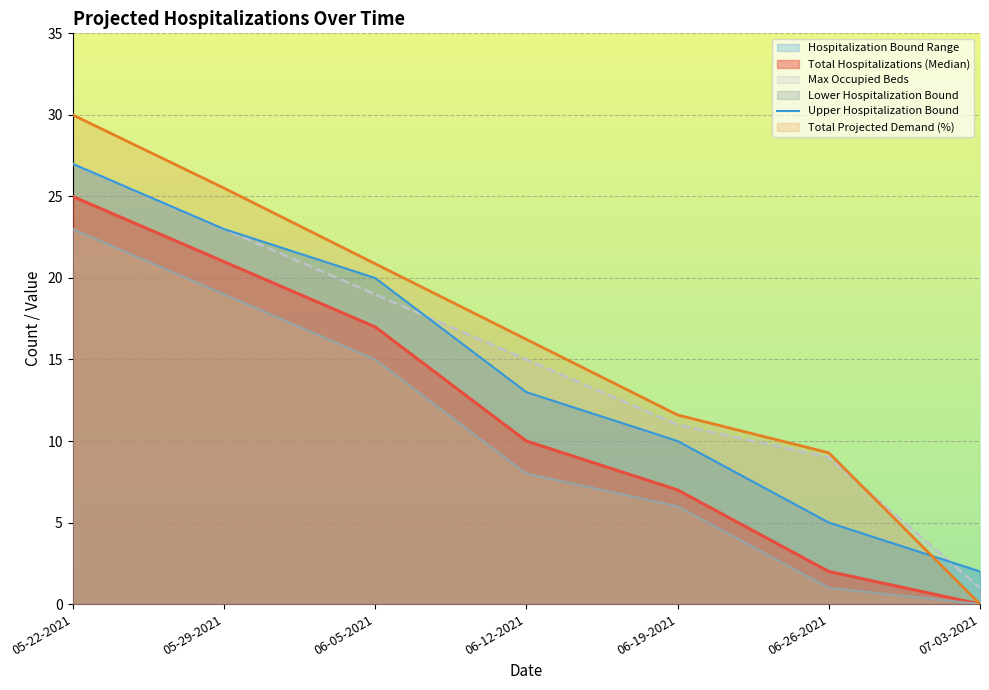

What is the average value?

14